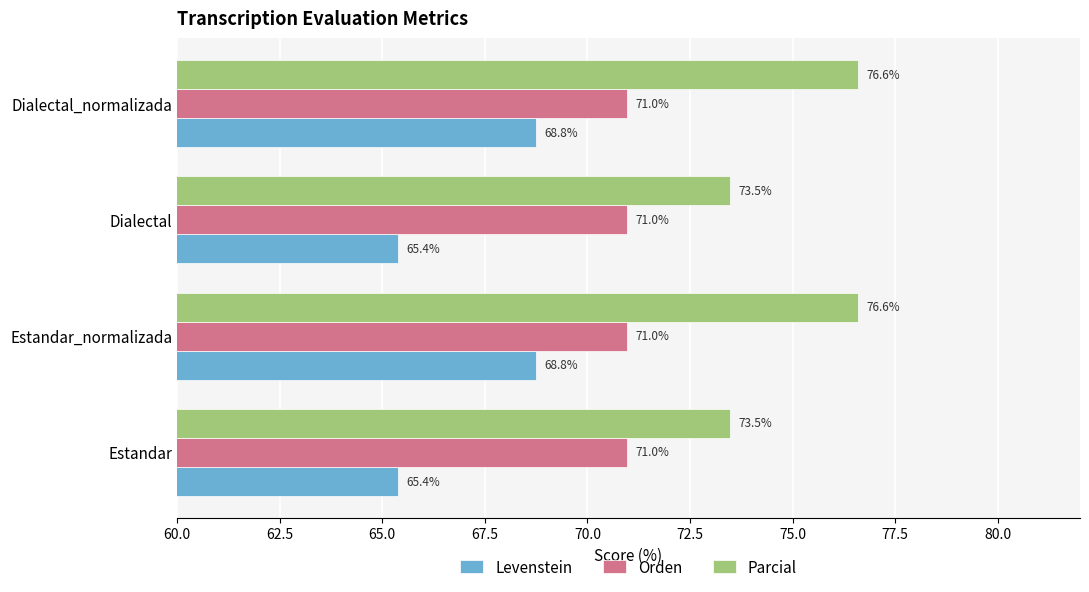

What is the minimum value for Orden?

71.0